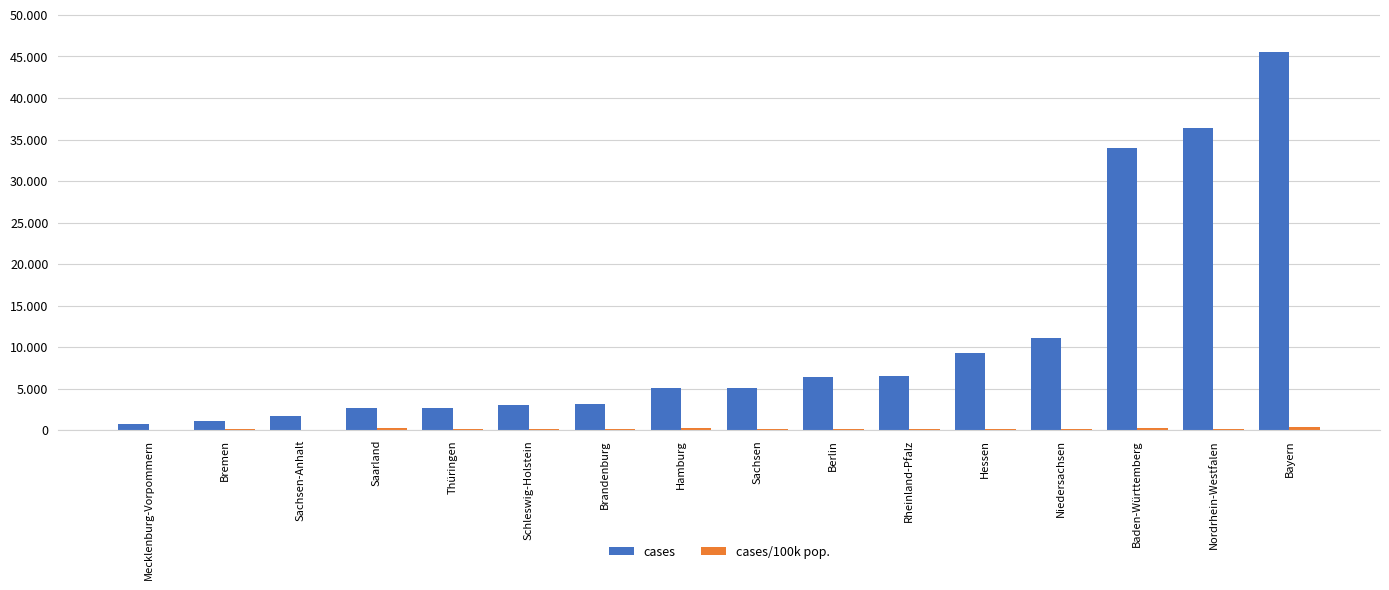

At Bremen, list the series in order from largest to smallest.

cases, cases/100k pop.